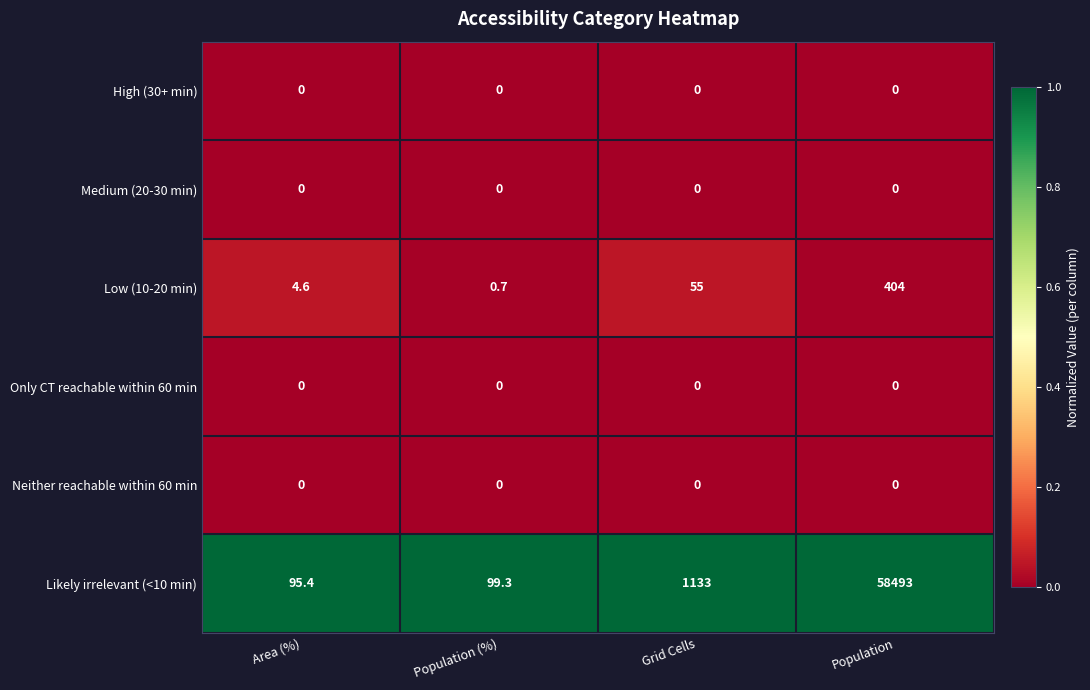

At which label is Low (10-20 min) closest to 202?

Grid Cells